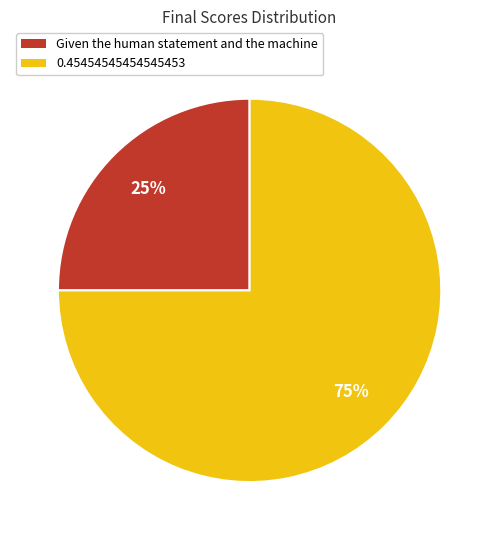

Count the number of slices in the pie.

2